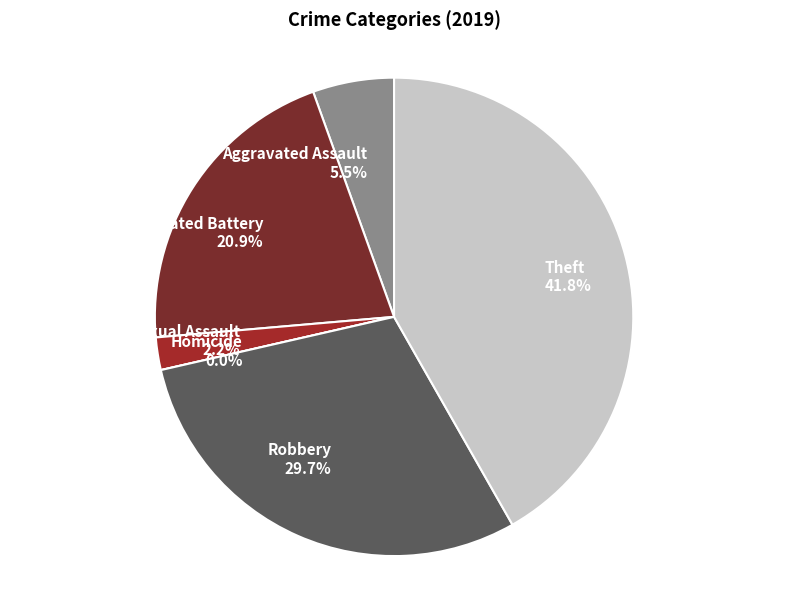

Does Robbery account for over 50% of the chart?

No